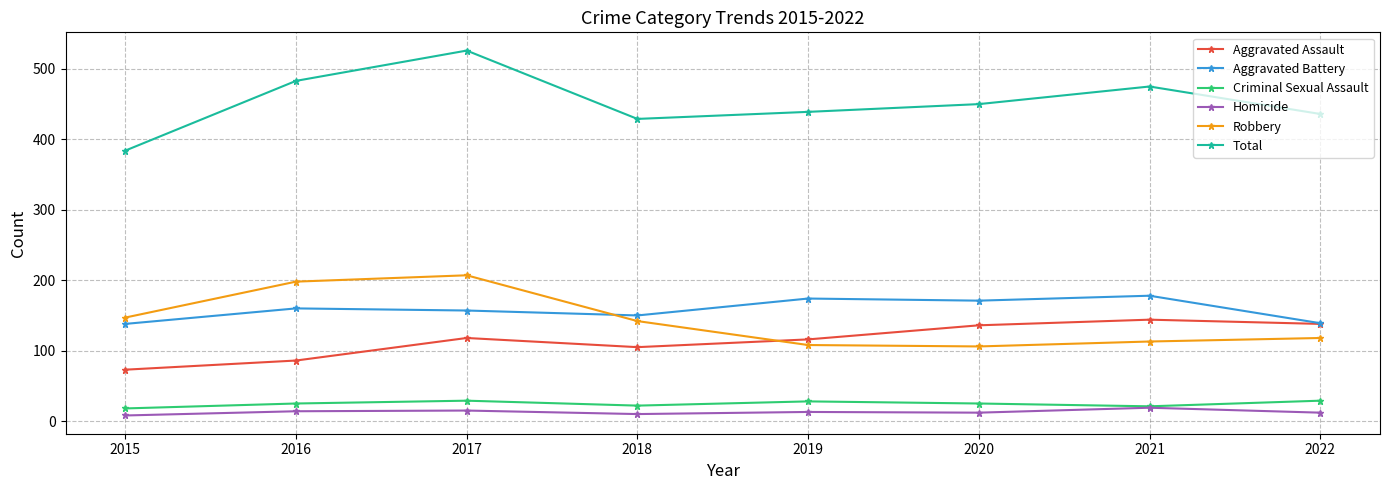

What value does the Aggravated Assault series have at 2017?

118